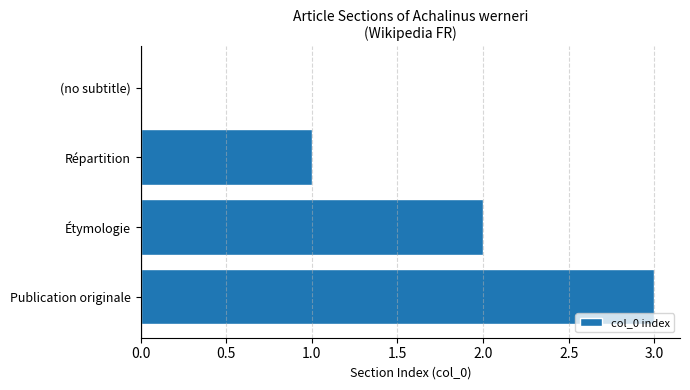

At which label is the value closest to 1?

Répartition